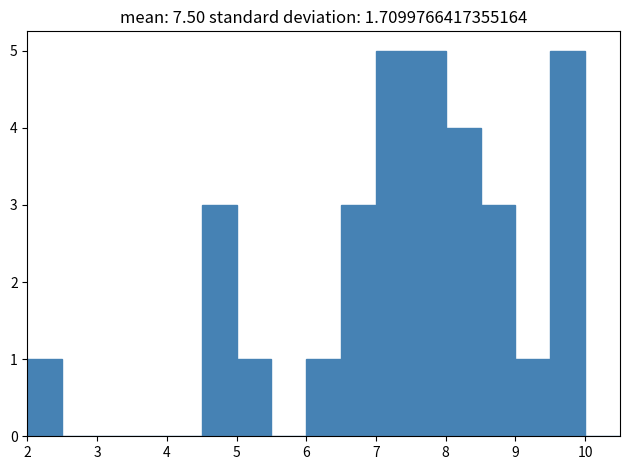

What is the height of the bar covering 2.0 to 2.5 on the x-axis? The values are not printed on the chart, so give them approximately, as read against the axis.

1